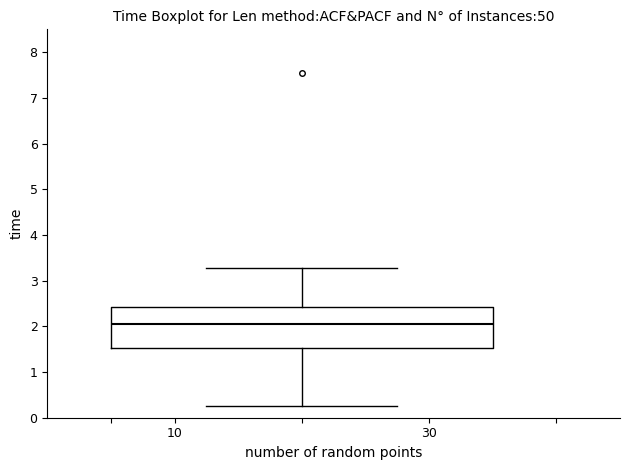

Read this box plot against the y-axis: the position of the median line, the range covered by the box, and the ends of both whiskers. The values are not printed on the chart, so give them approximately, as read against the axis.

median 2.0, box 1.5 to 2.4, whiskers 0.3 to 3.3